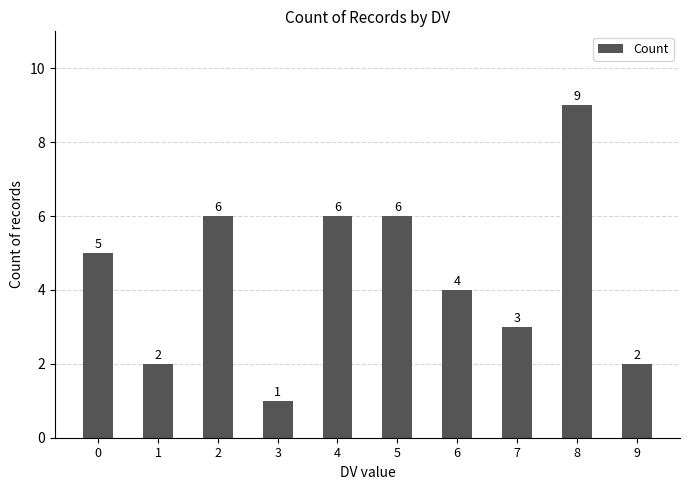

What is the average value?

4